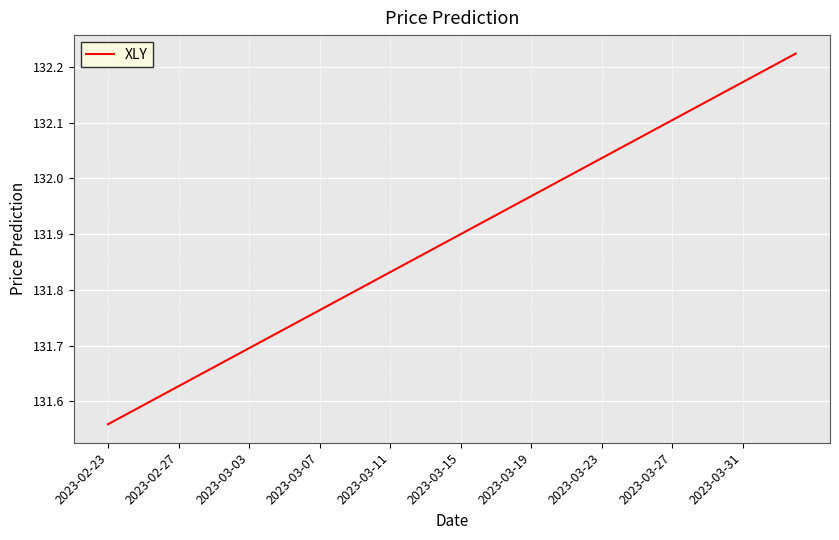

What is the difference between the maximum and minimum values?

0.7